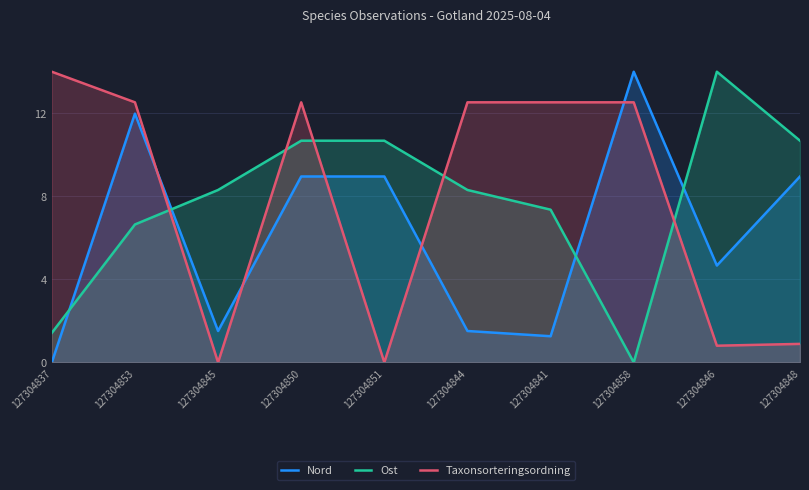

Read the Taxonsorteringsordning value at 127304850.

12.5